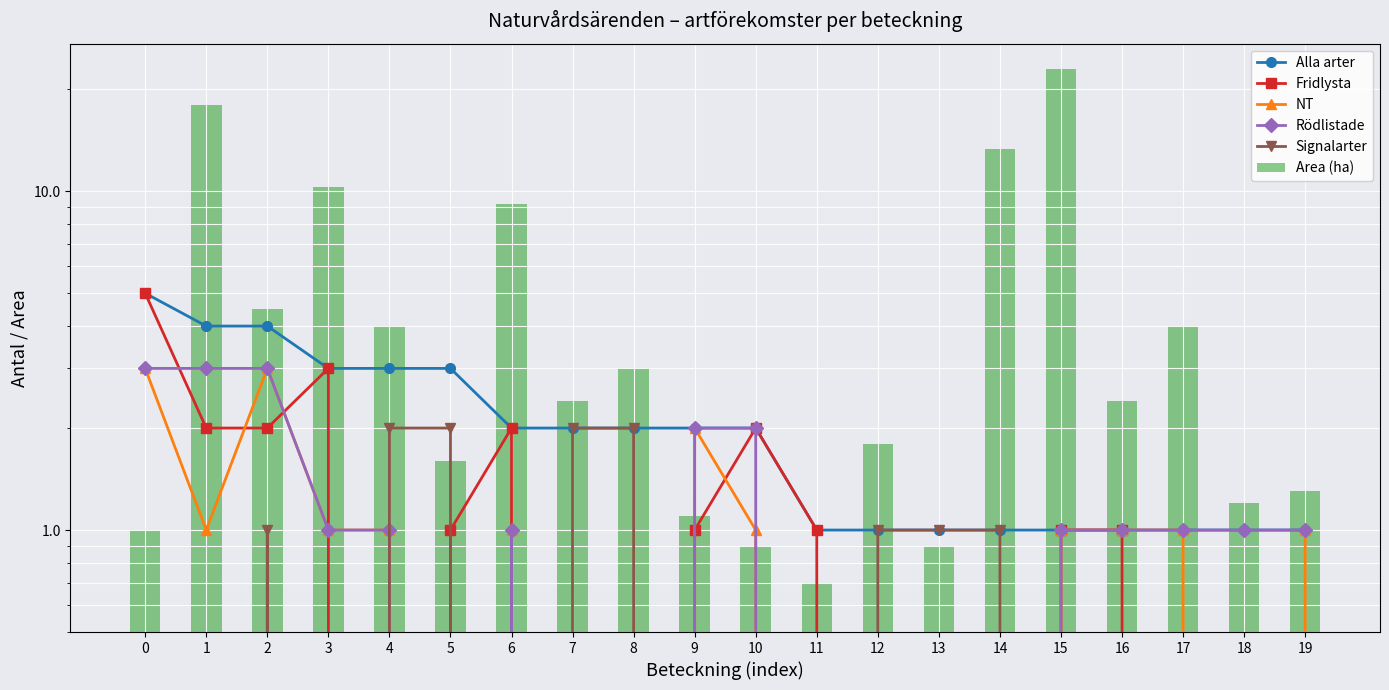

Rank the categories by Rödlistade value from lowest to highest.

5, 7, 8, 11, 12, 13, 14, 3, 4, 6, 15, 16, 17, 18, 19, 9, 10, 0, 1, 2